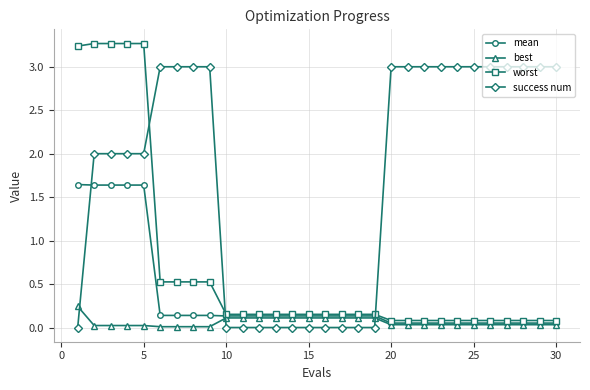

Rank the series by their average value, from highest to lowest.

success num, worst, mean, best